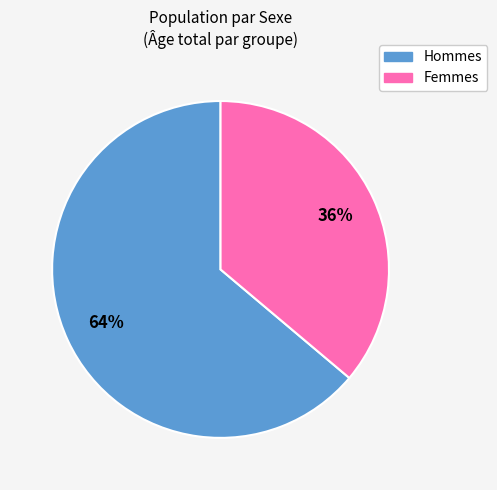

To the nearest percent, what is the difference between the largest and smallest slice percentages?

28%